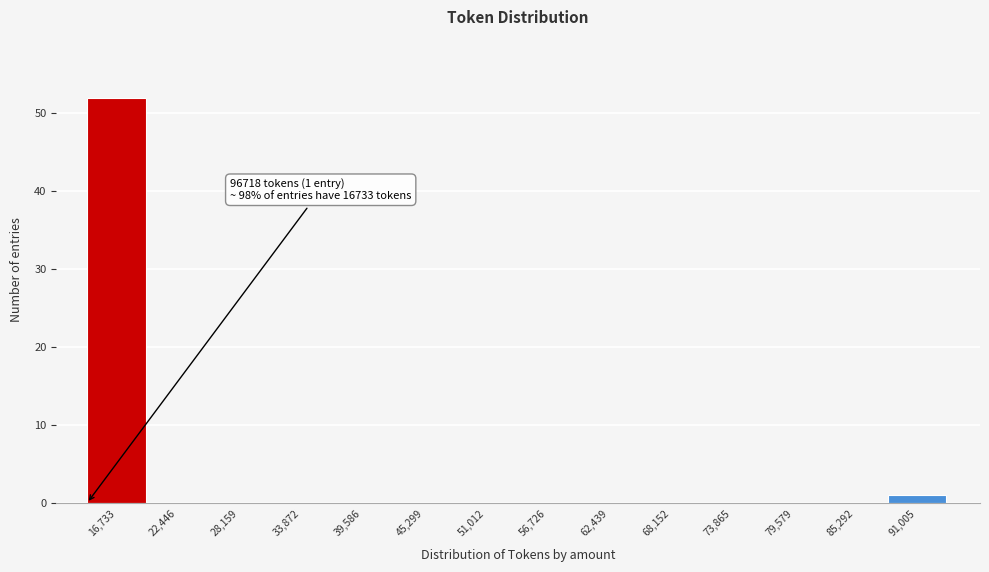

Reading left to right, transcribe all the data shown in this chart.

16,733=52	22,446=0	28,159=0	33,872=0	39,586=0	45,299=0	51,012=0	56,726=0	62,439=0	68,152=0	73,865=0	79,579=0	85,292=0	91,005=1